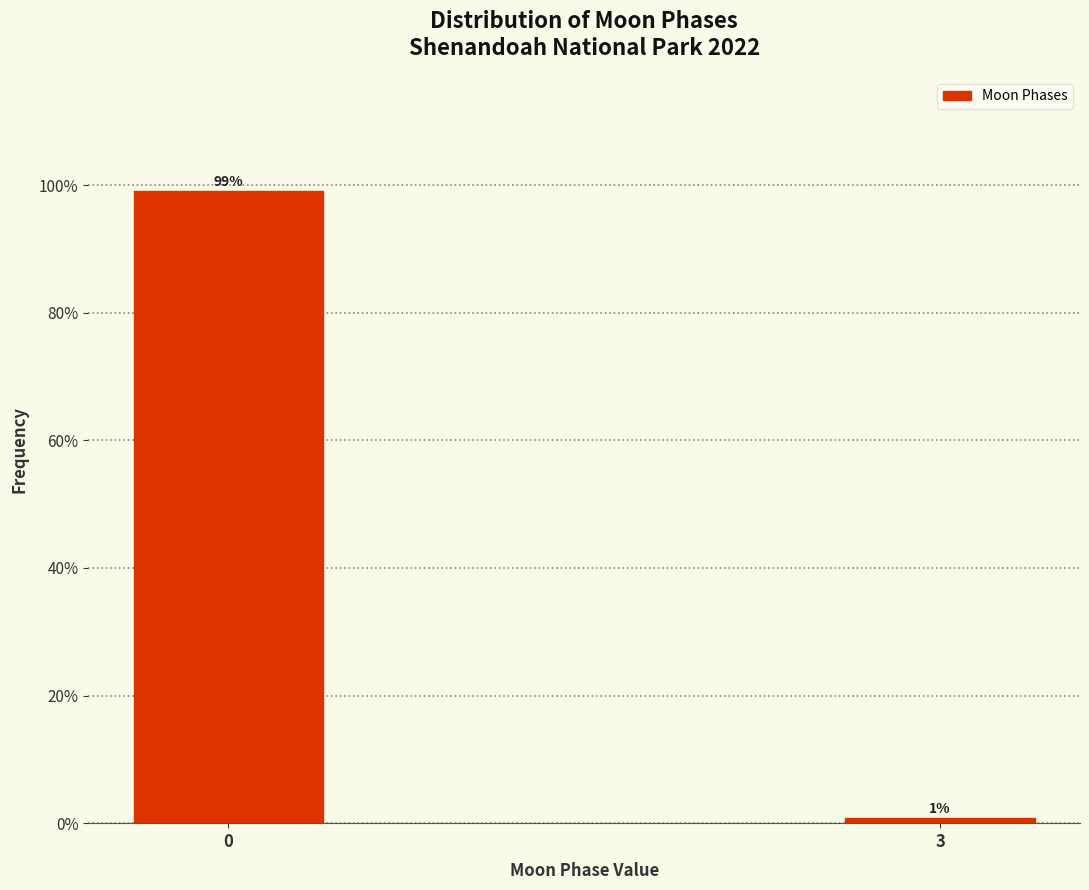

What is the approximate value at 0?

99.1